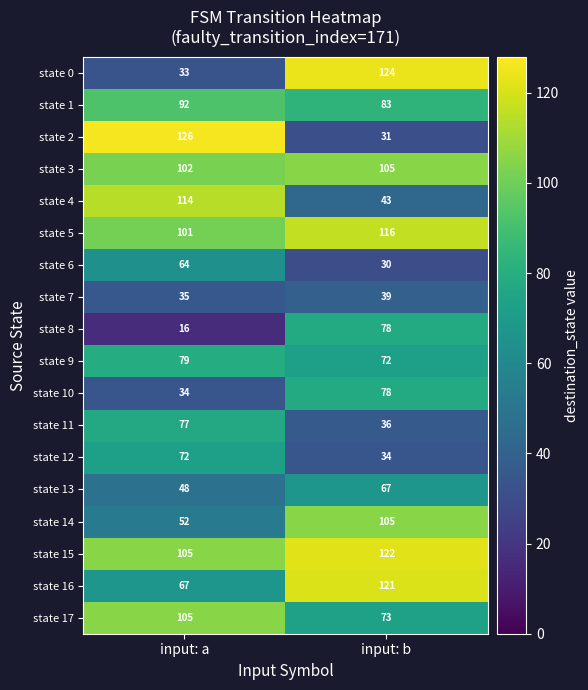

What is the difference between the maximum and minimum values in the state 3 series?

3